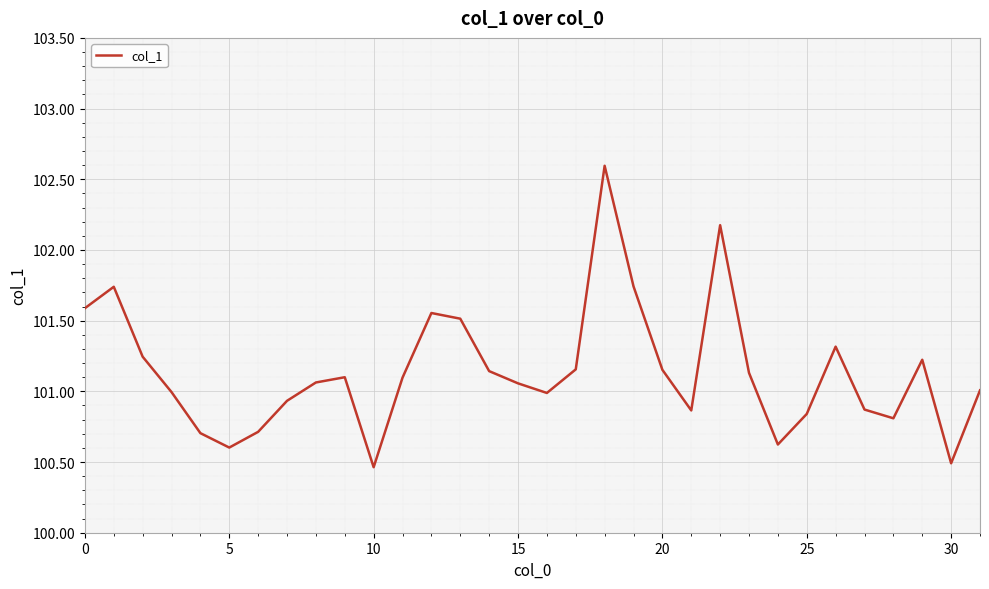

How many lines are shown in the chart?

1